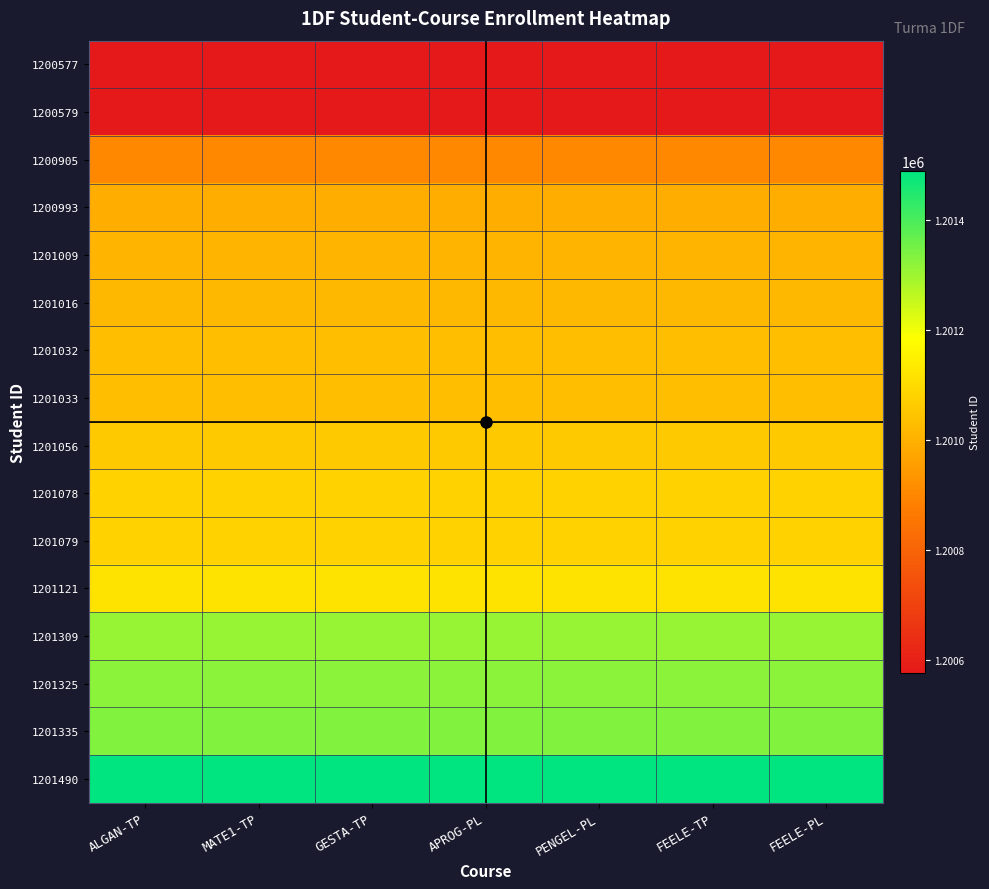

At how many categories does at least one series exceed 1201106?

7